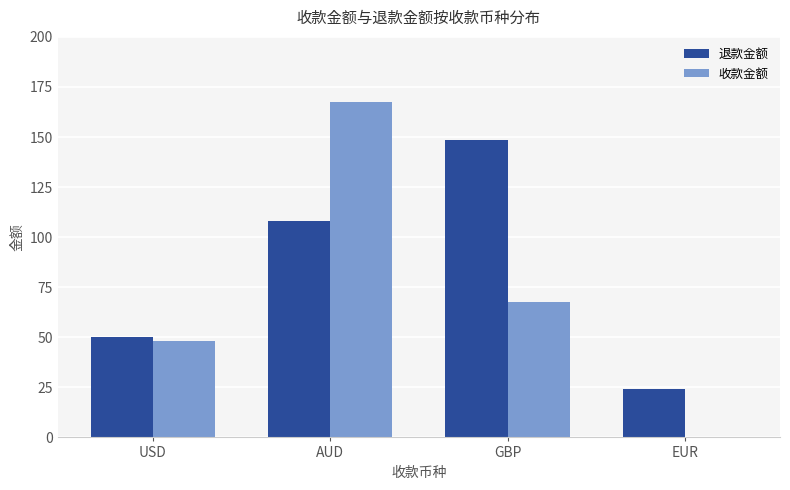

How many groups of bars are there?

4